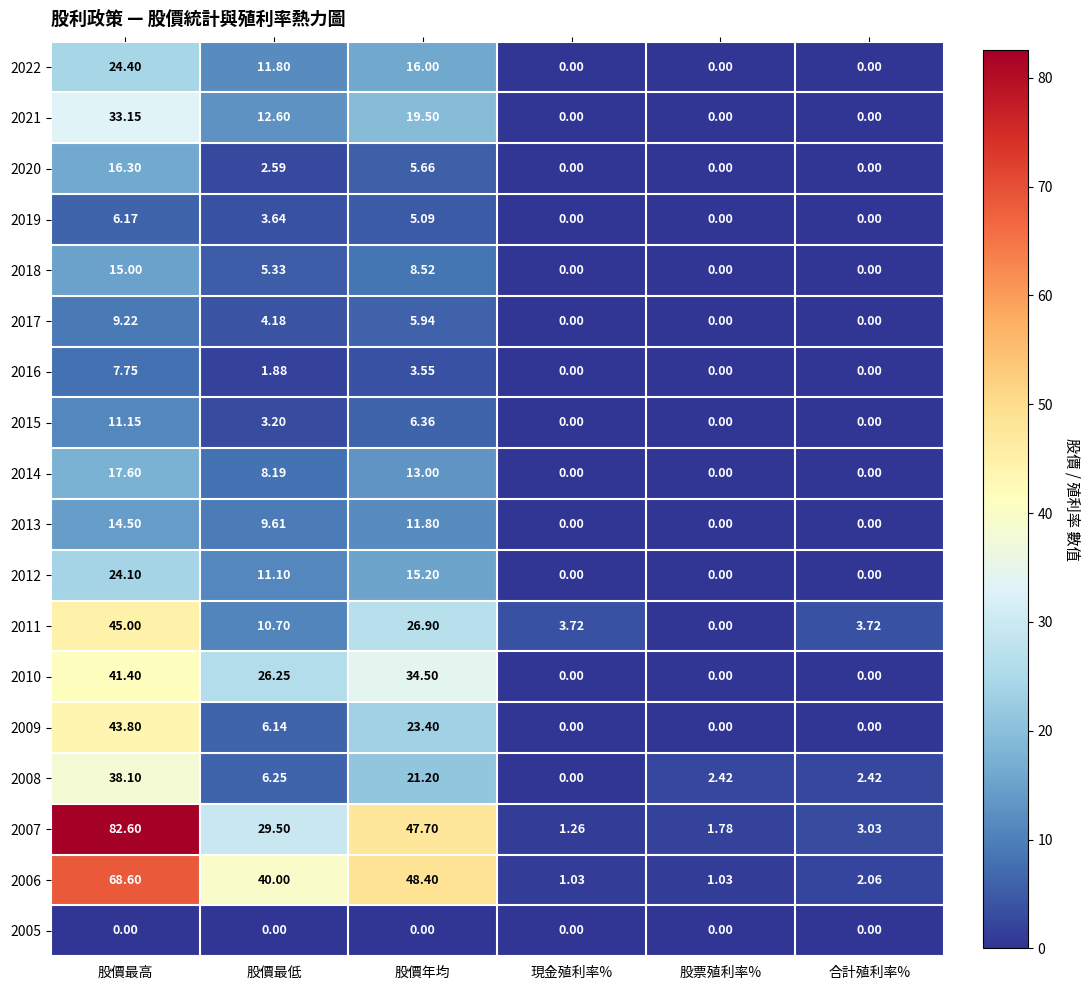

Where is 2008 nearest to the value 19?

股價年均